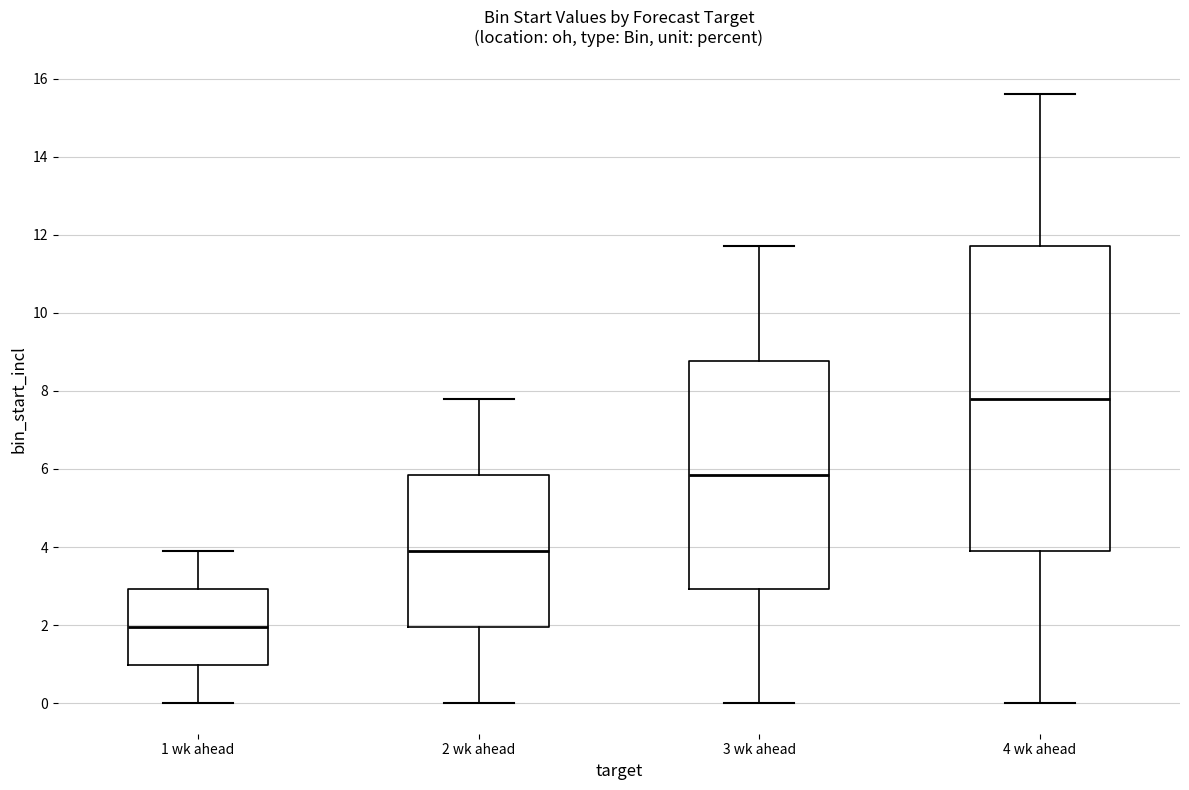

Which box has the highest median line?

4 wk ahead